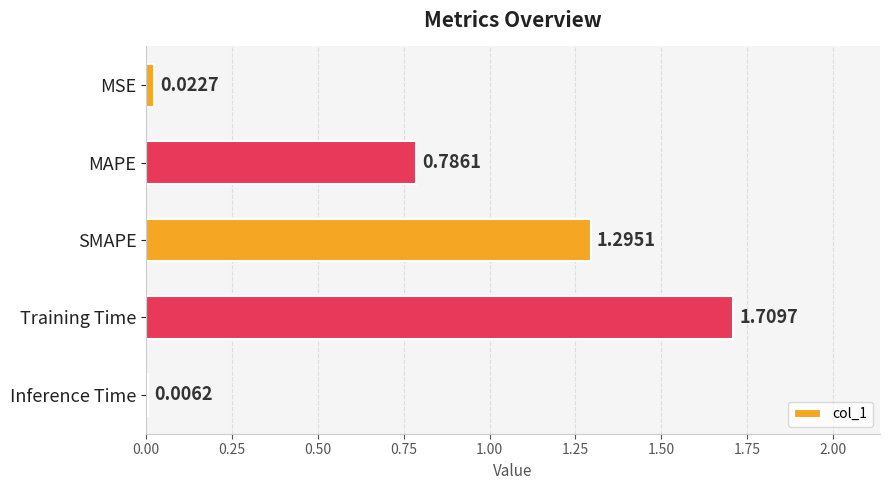

What is the sum of all values?

3.8